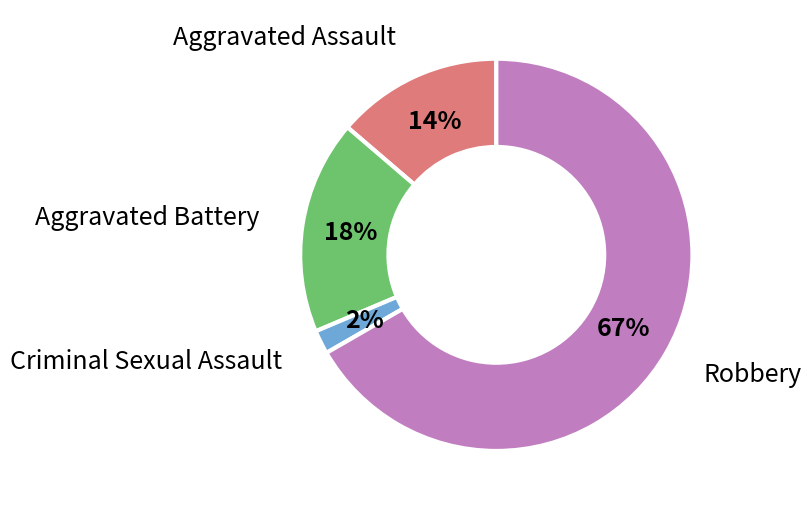

To the nearest percent, what is the average slice percentage?

25%